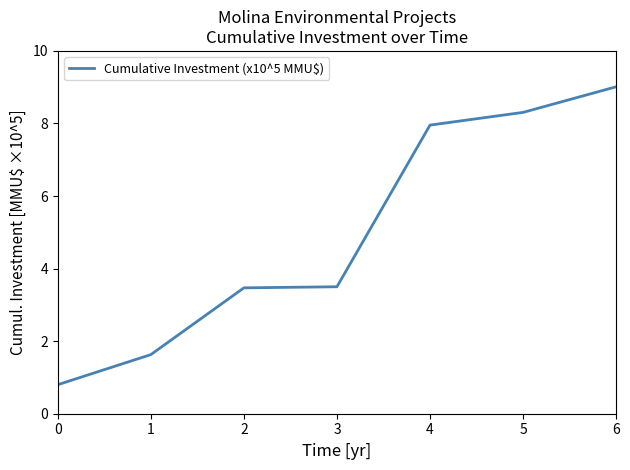

Where does the data first go above 3?

2